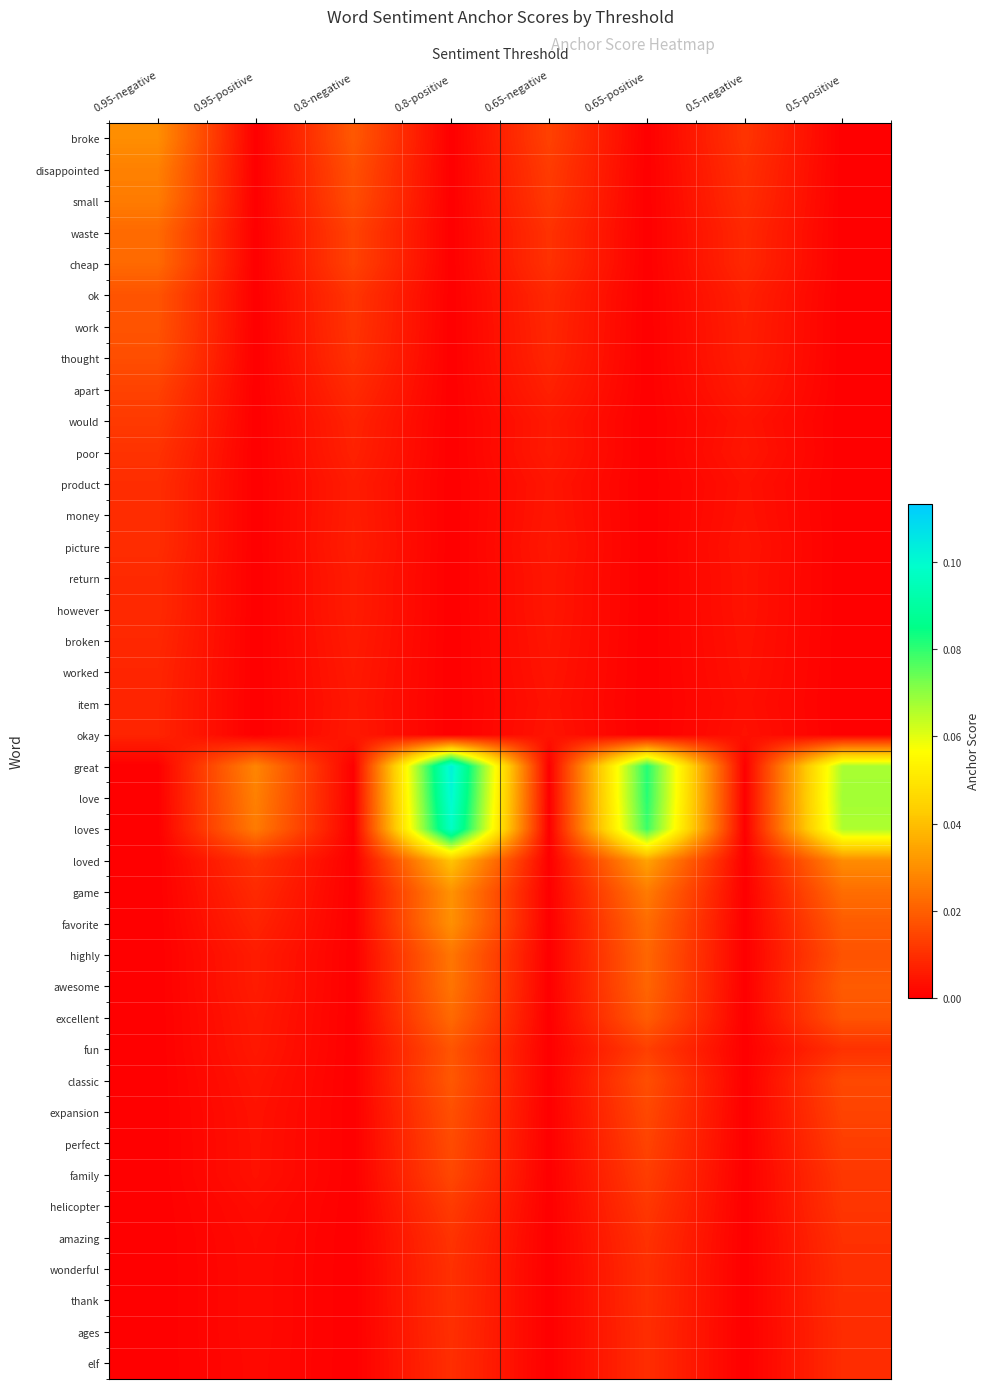

Between 0.95-positive and 0.8-positive, which is larger?

0.95-positive